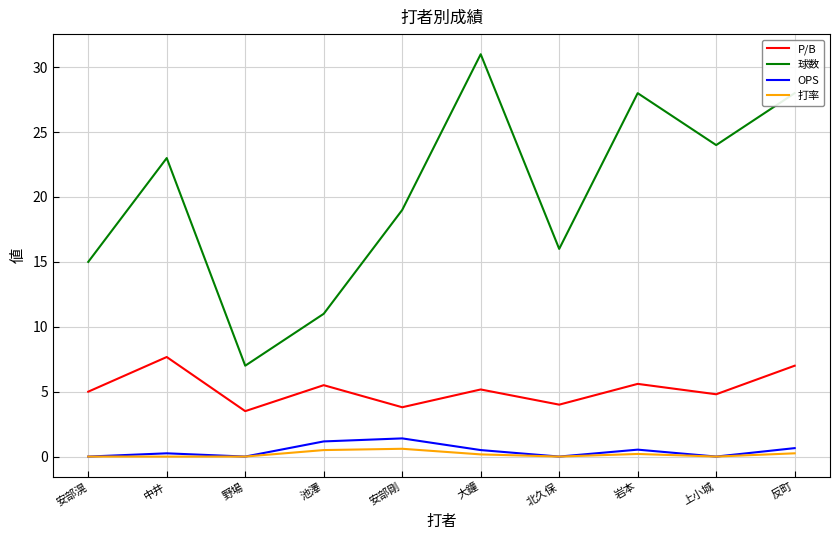

The value of OPS at 上小城 is 0.0. True or false?

True